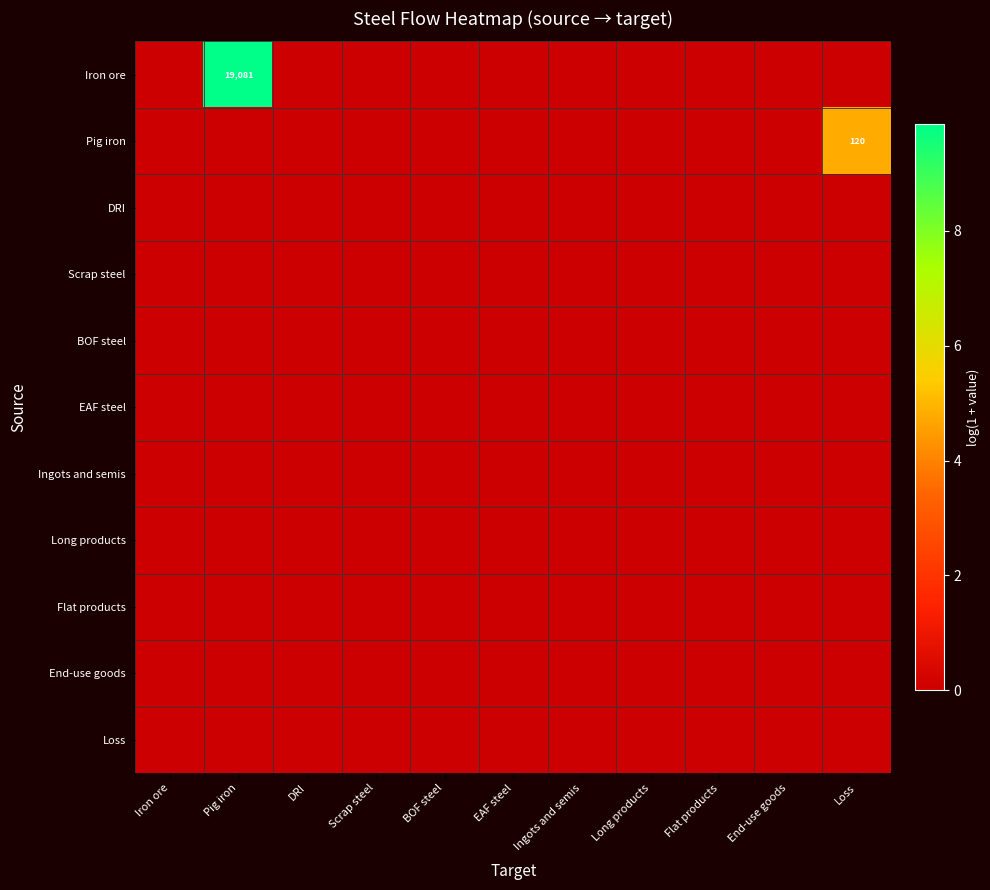

Which series has the widest spread of values?

Iron ore